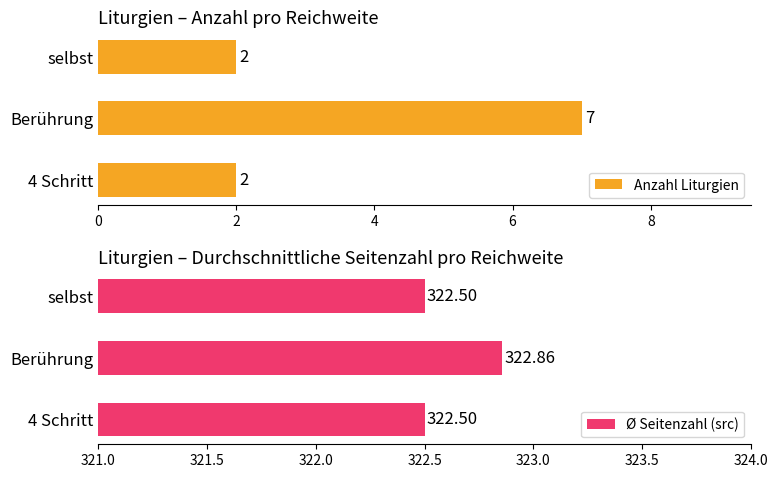

What is the difference between the maximum and minimum values in the Anzahl Liturgien series?

5